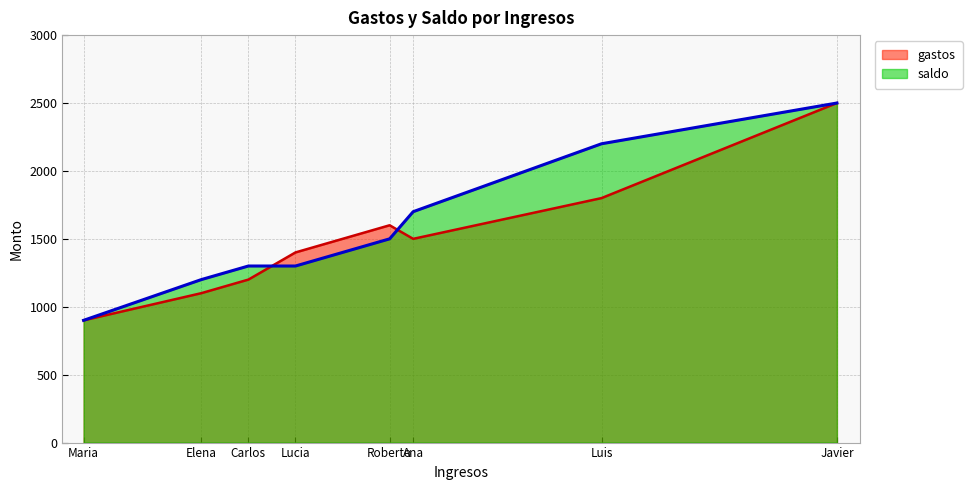

Where does the gastos series first go above 1500?

Roberto